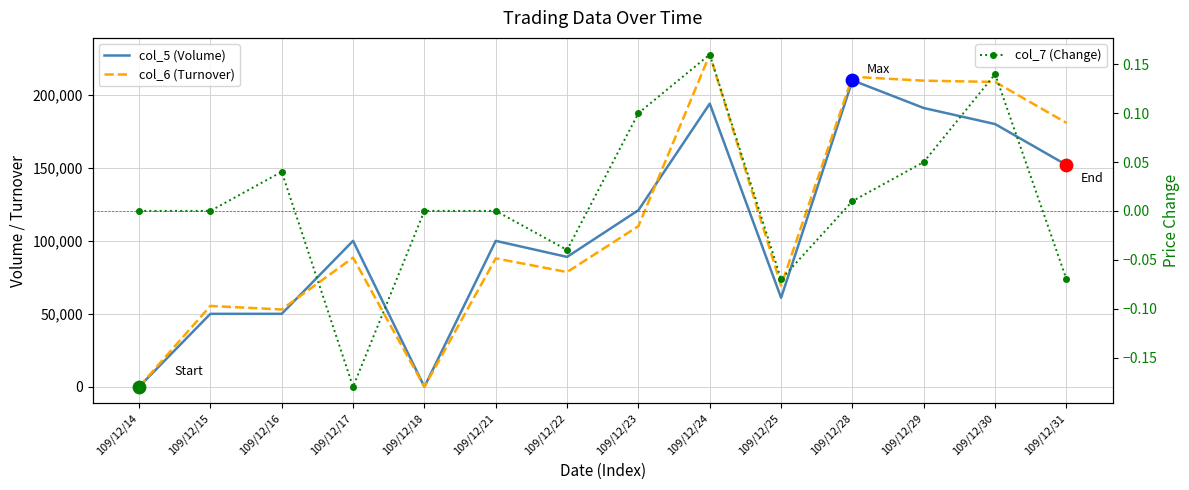

Is the value of col_5 (Volume) at 109/12/28 greater than the value of col_6 (Turnover) at 109/12/24?

No